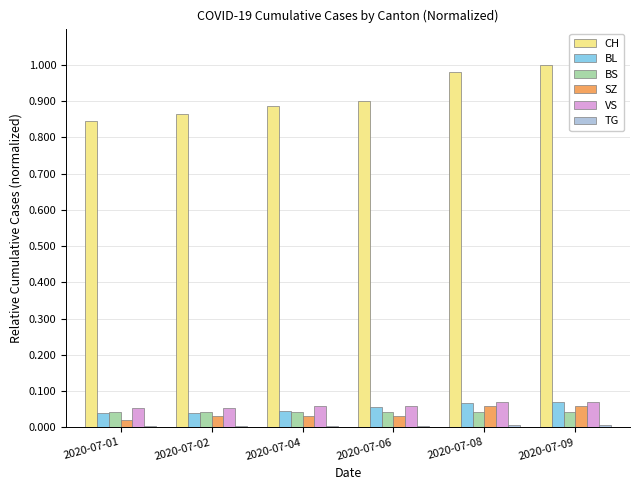

What is the total value across all series at 2020-07-08?

1.2